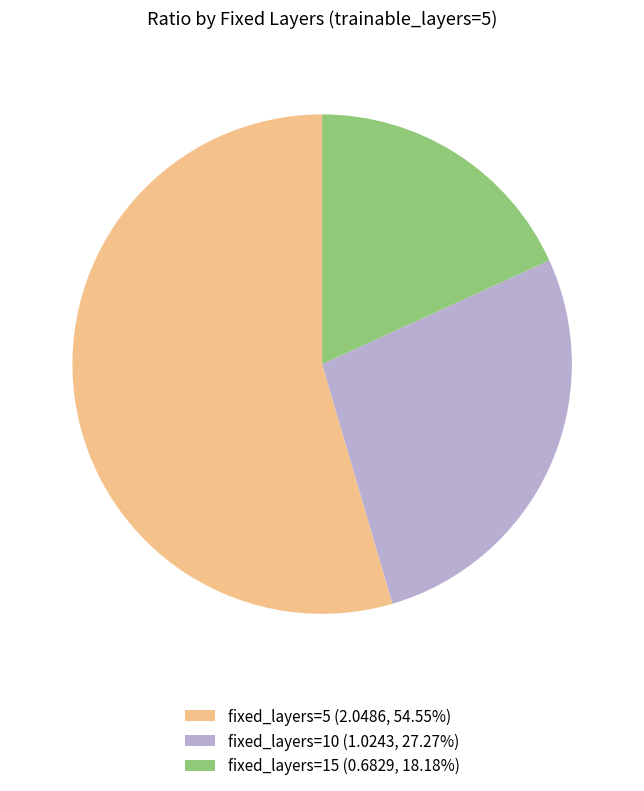

Does fixed_layers=10 (1.0243, 27.27%) represent more than half of the total?

No